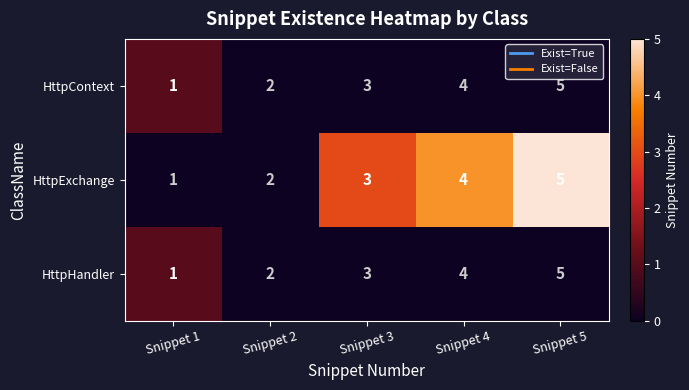

How many values in the HttpContext series are below 3?

2